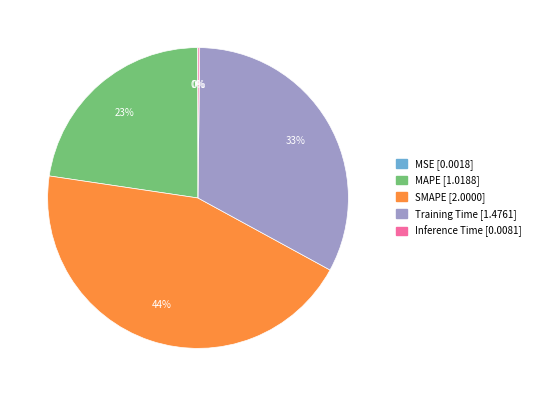

Between Training Time and SMAPE, which is larger?

SMAPE